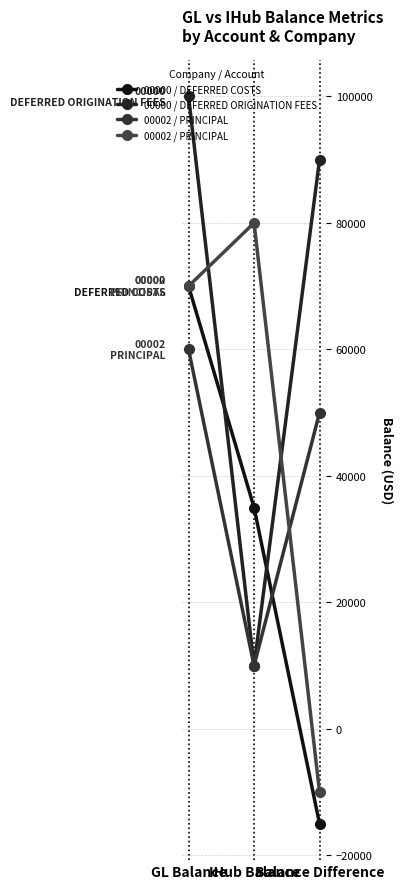

What is the difference between the second highest and minimum values in the 00000 / DEFERRED ORIGINATION FEES series?

80000